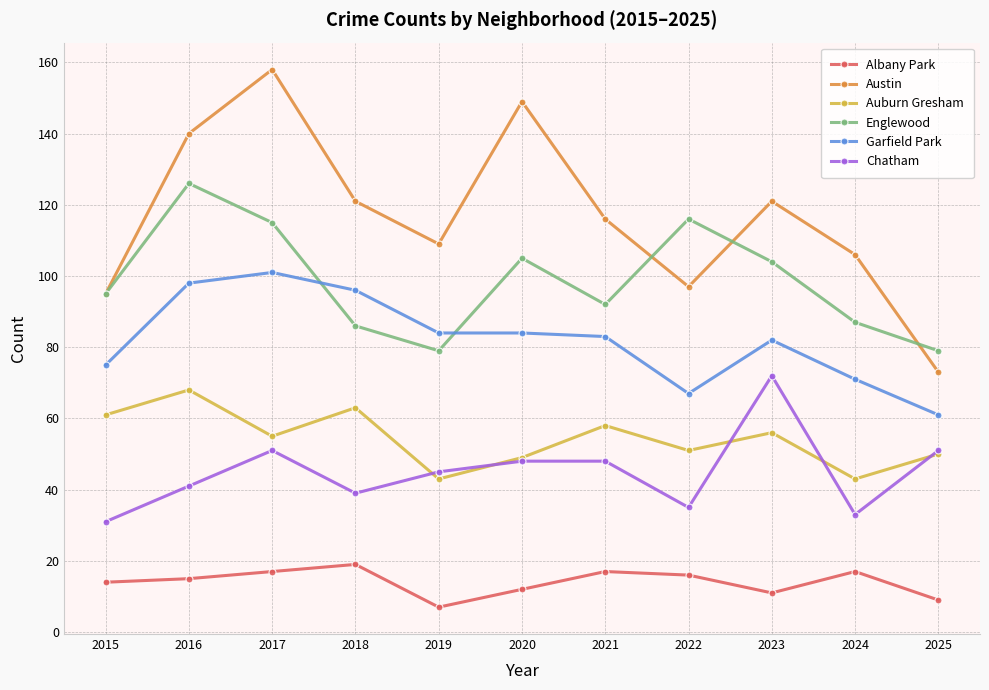

At which category is the sum across all series the highest?

2017